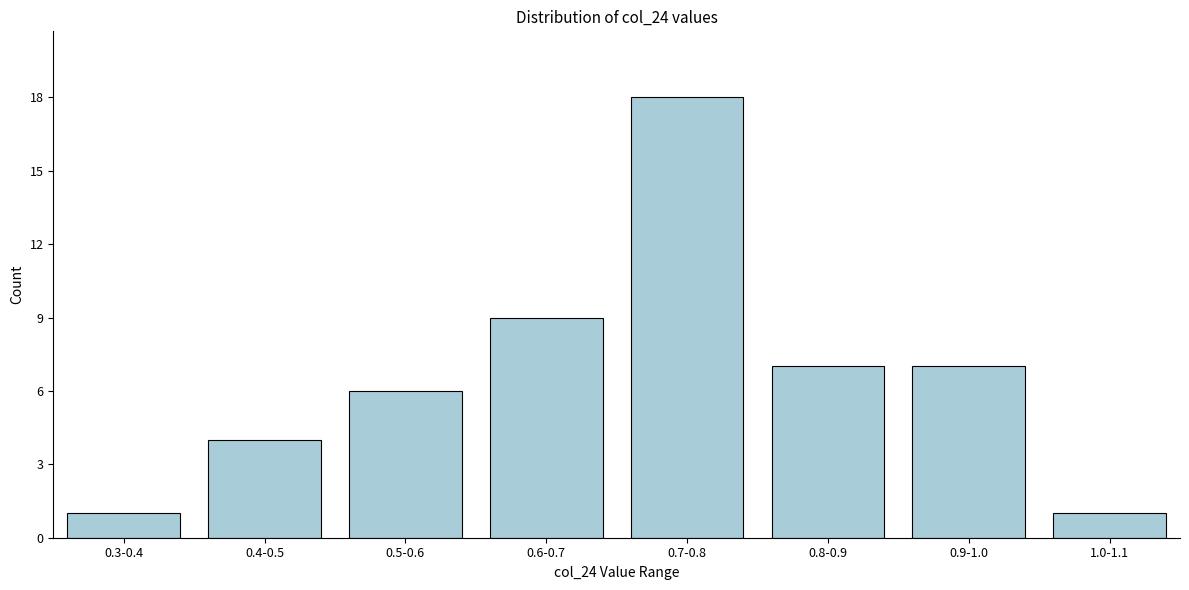

Reading left to right, list all the values displayed in this chart.

1	4	6	9	18	7	7	1